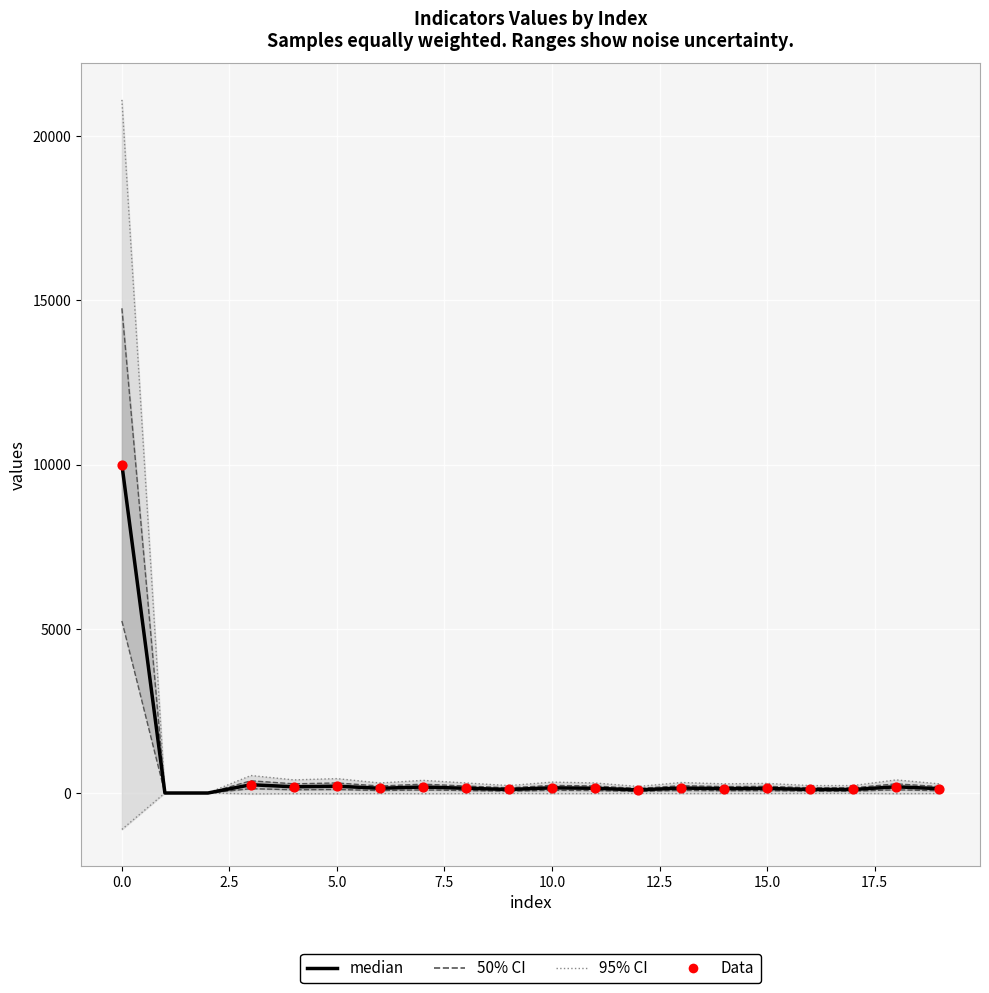

What is the total value across all series at 5?

645